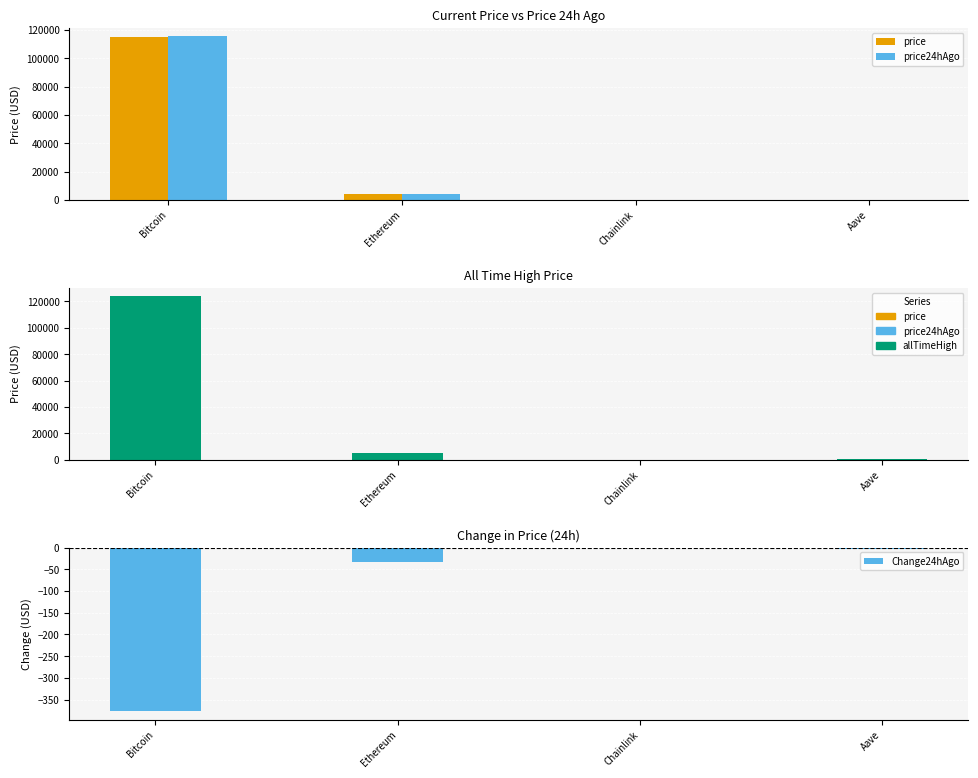

What is the value of the price bar at the 3rd from the left?

23.0